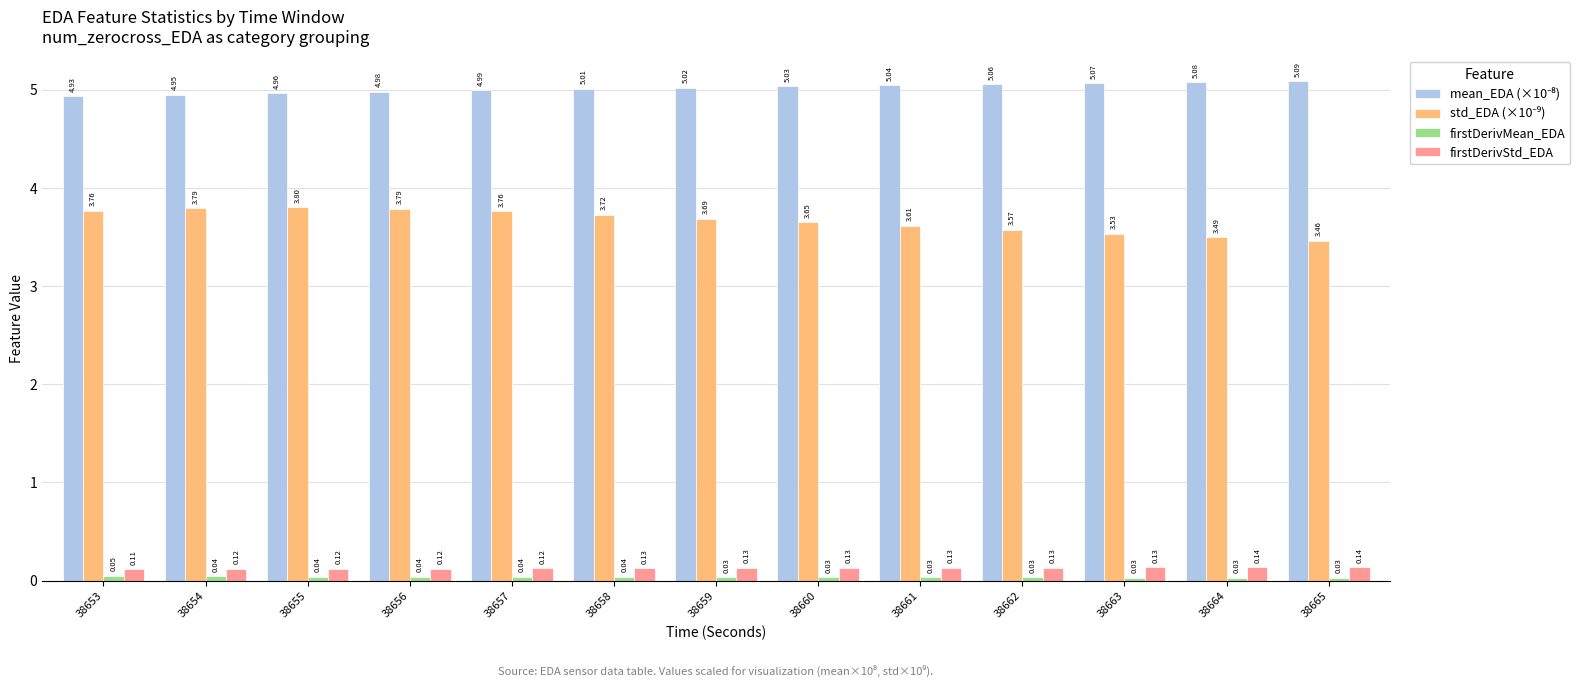

What is the total value across all series at 38655?

8.9